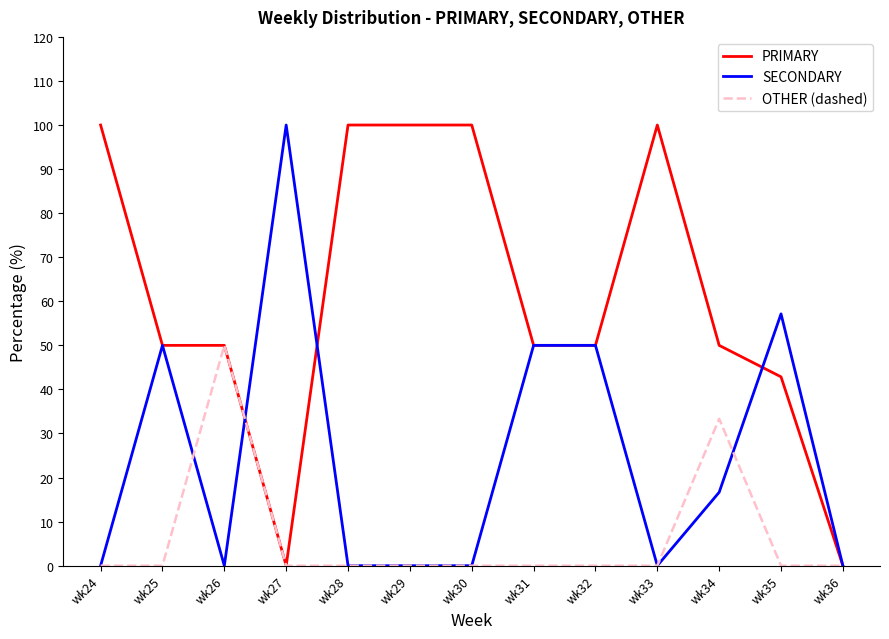

Reading left to right, extract all data points from this chart.

PRIMARY: 100.0	50.0	50.0	0.0	100.0	100.0	100.0	50.0	50.0	100.0	50.0	42.9	0.0
SECONDARY: 0.0	50.0	0.0	100.0	0.0	0.0	0.0	50.0	50.0	0.0	16.7	57.1	0.0
OTHER (dashed): 0.0	0.0	50.0	0.0	0.0	0.0	0.0	0.0	0.0	0.0	33.3	0.0	0.0